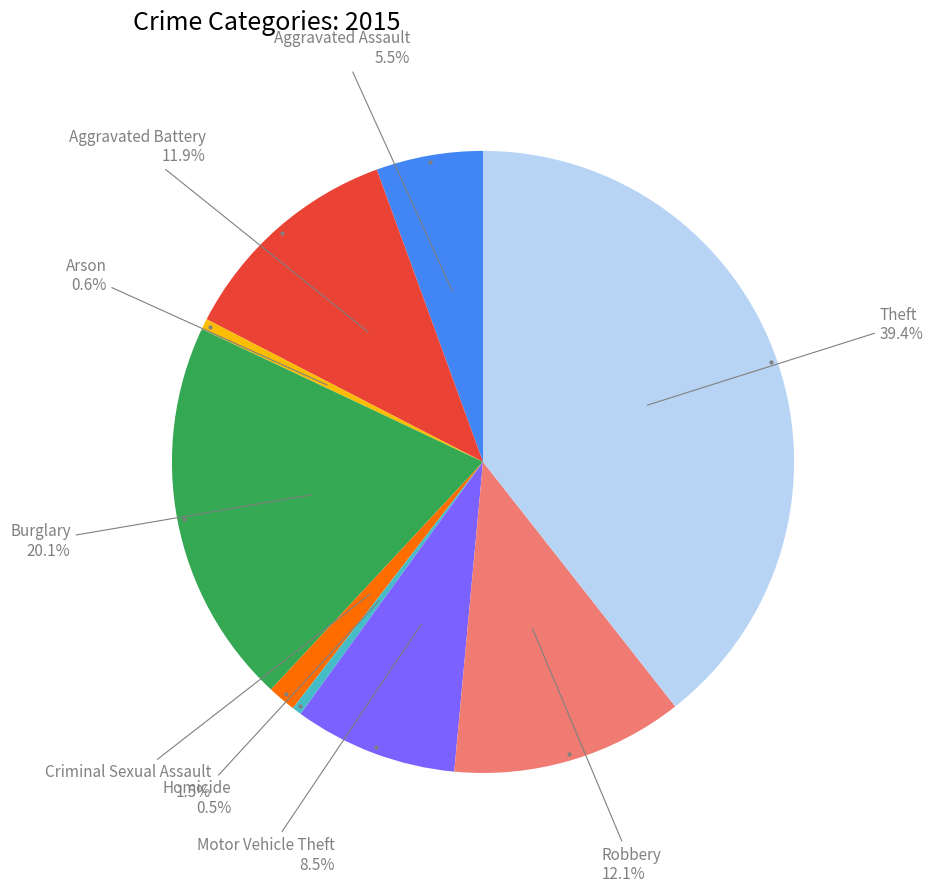

To the nearest percent, what is the difference between the largest and smallest slice percentages?

39%